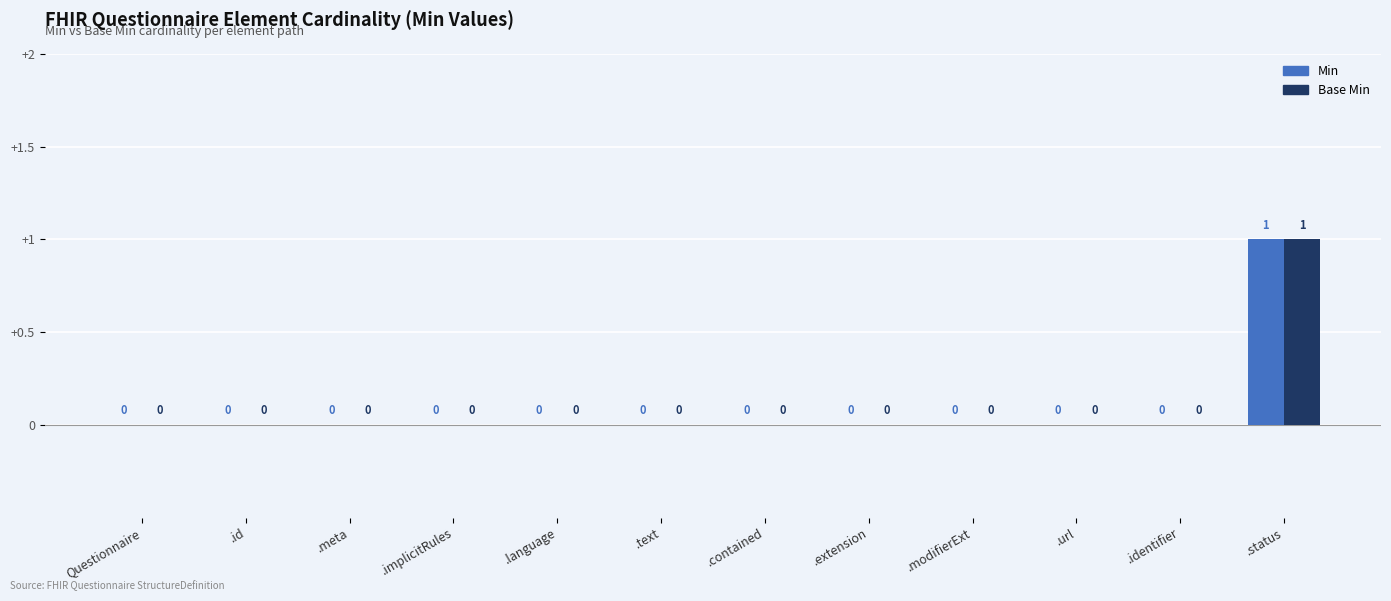

Does the chart contain stacked bars?

No